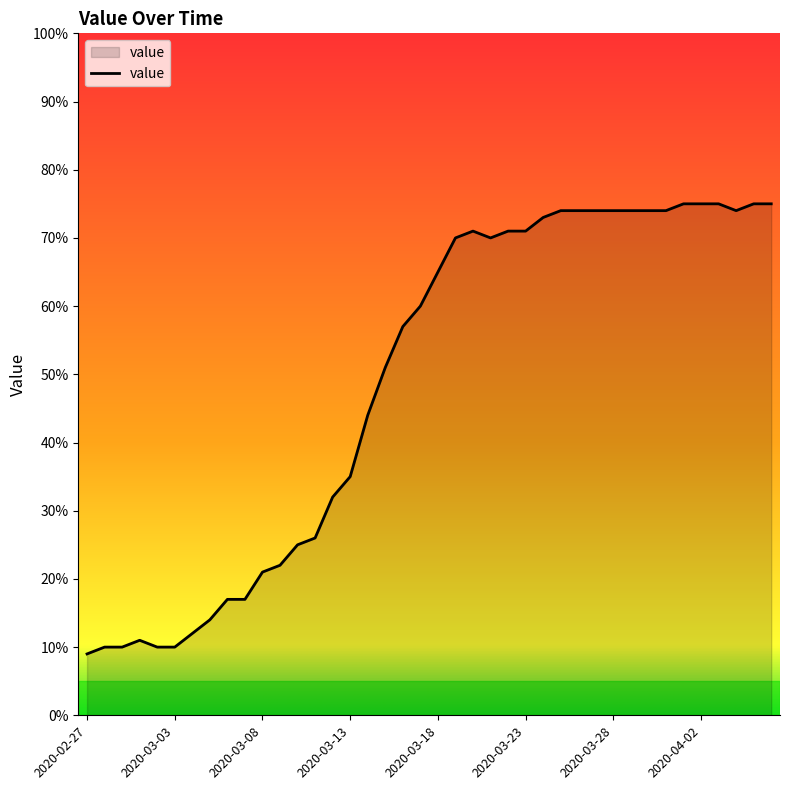

What is the minimum value shown in the chart?

9